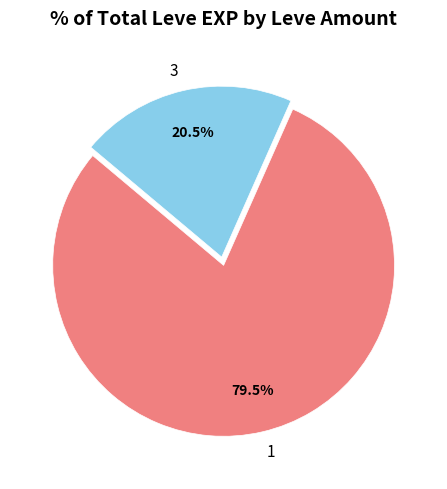

Is there a majority slice in this chart?

Yes